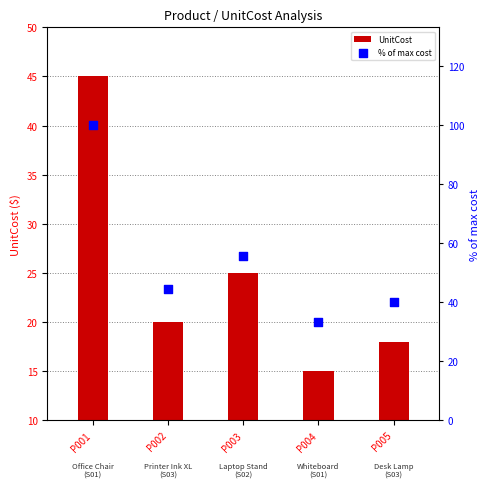

At which category is the sum across all series the highest?

P001